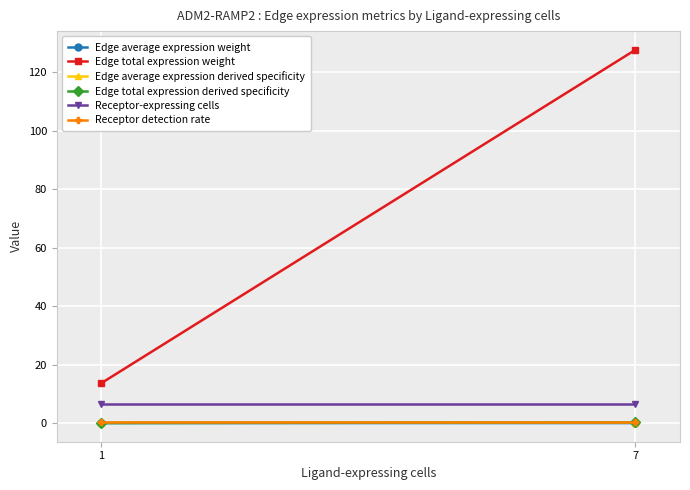

How many data points in Edge total expression weight are above 127?

1